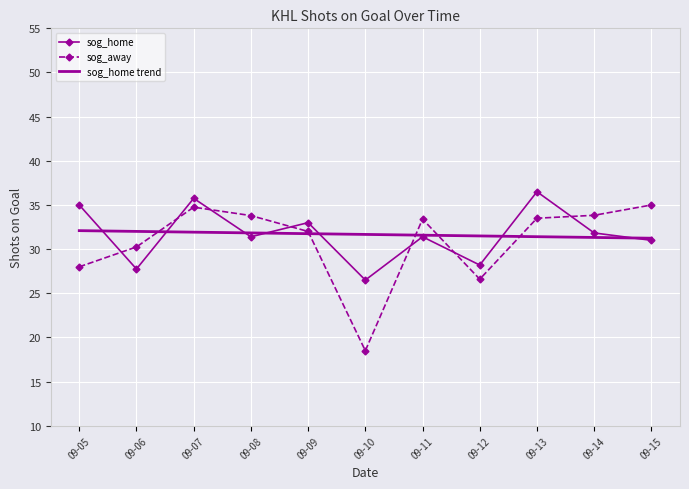

Is it true that sog_home equals 36.5 at 09-13?

True